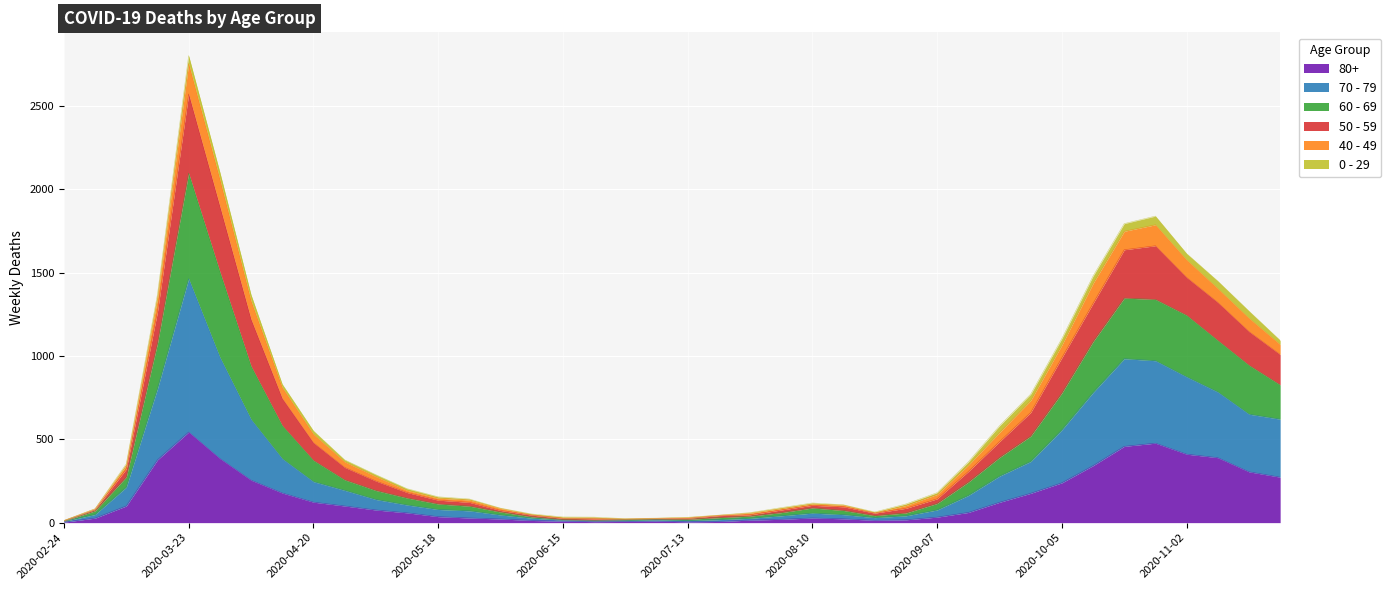

At which category does 70 - 79 reach its first local peak?

2020-03-23